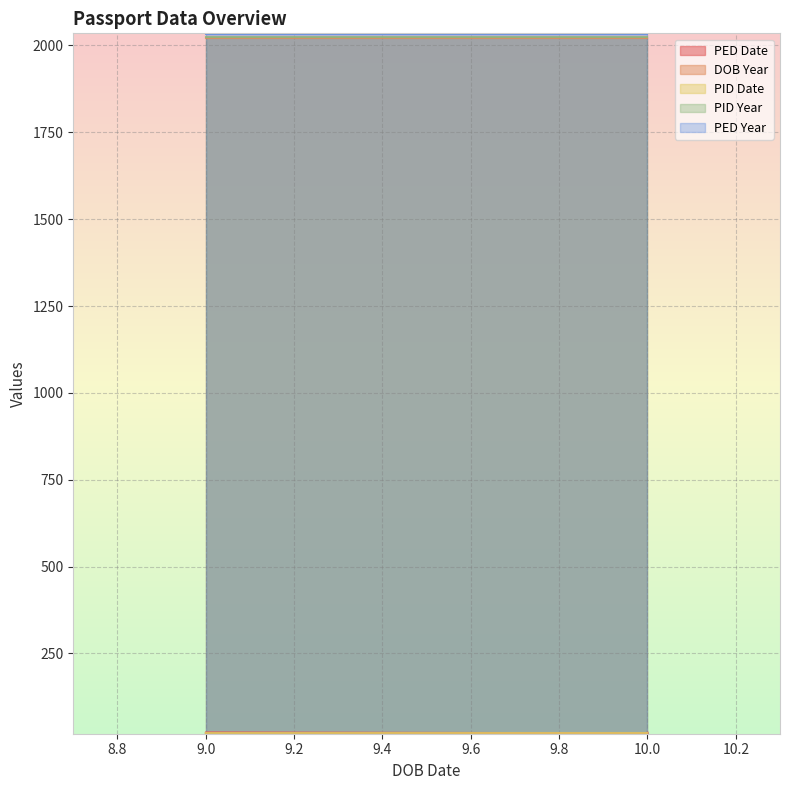

List the series in order of their peak value, highest first.

PED Year, PID Year, DOB Year, PED Date, PID Date